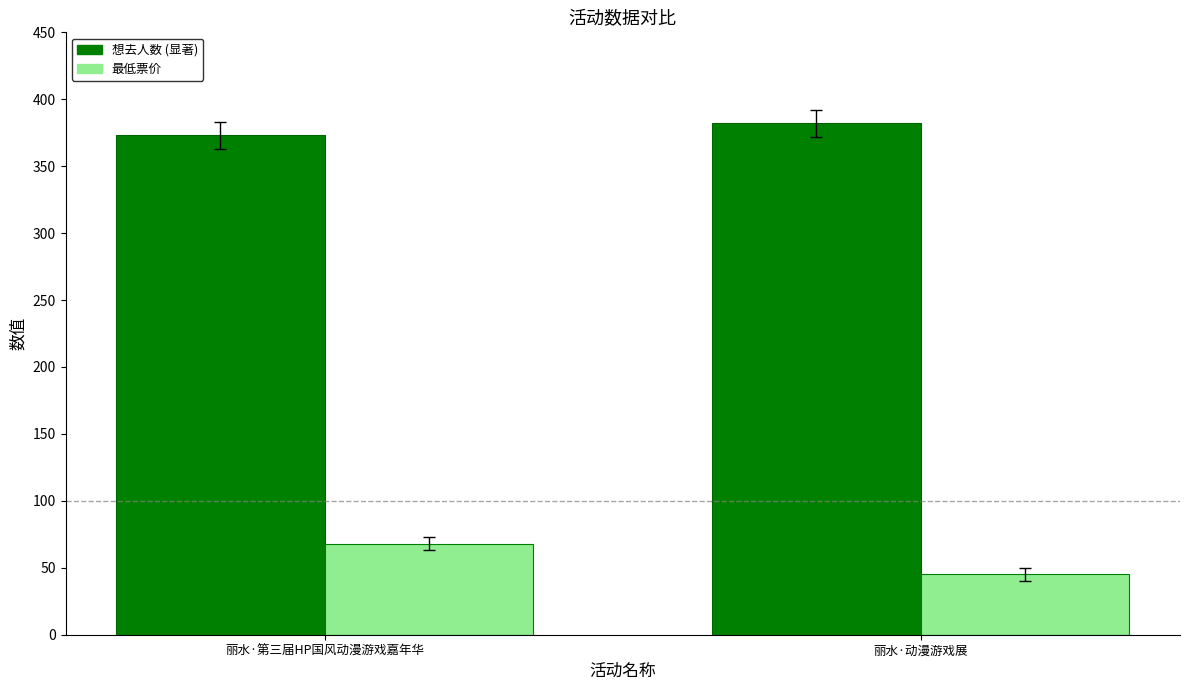

Reading left to right, list all the values displayed in this chart.

想去人数: 丽水·第三届HP国风动漫游戏嘉年华=373	丽水·动漫游戏展=382
最低票价: 丽水·第三届HP国风动漫游戏嘉年华=68	丽水·动漫游戏展=45